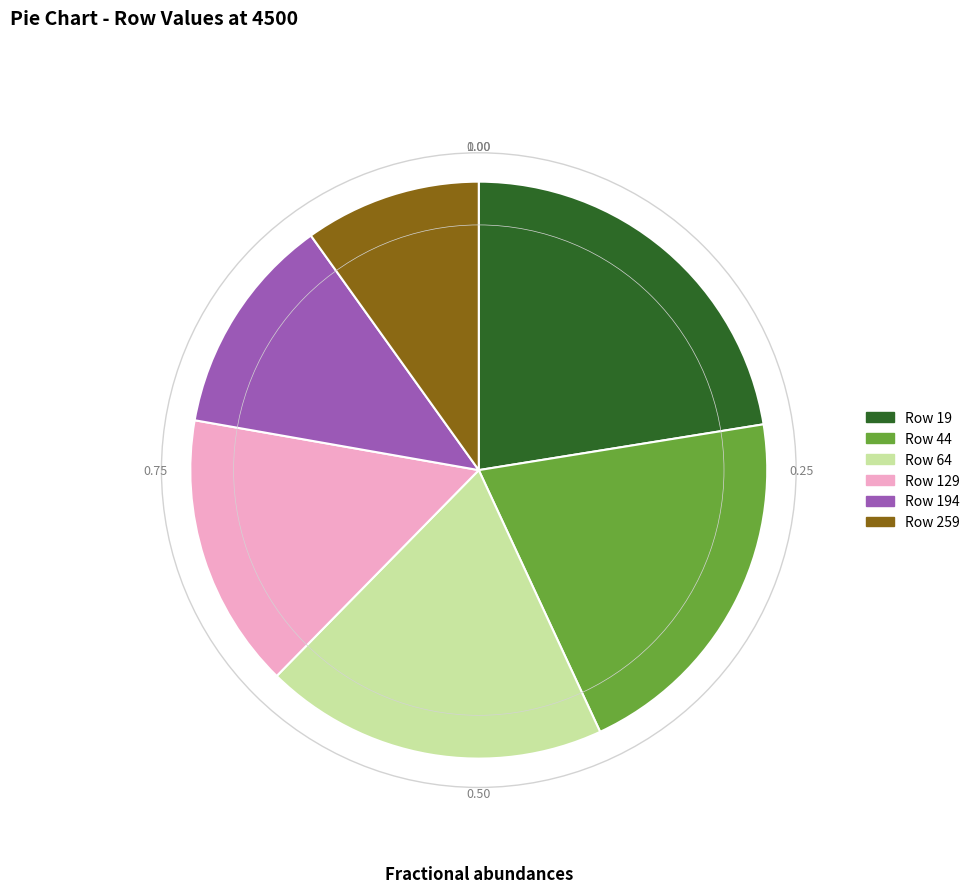

Does any single category account for the majority?

No